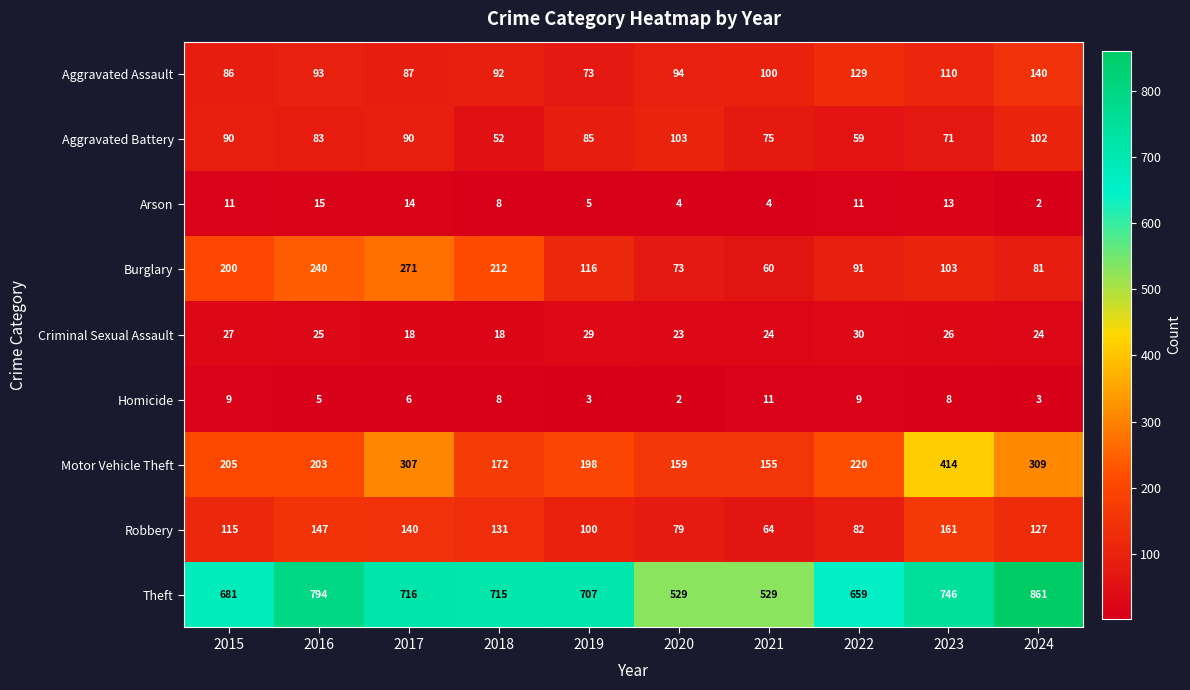

What is the difference between the second highest and minimum values in the Aggravated Assault series?

56